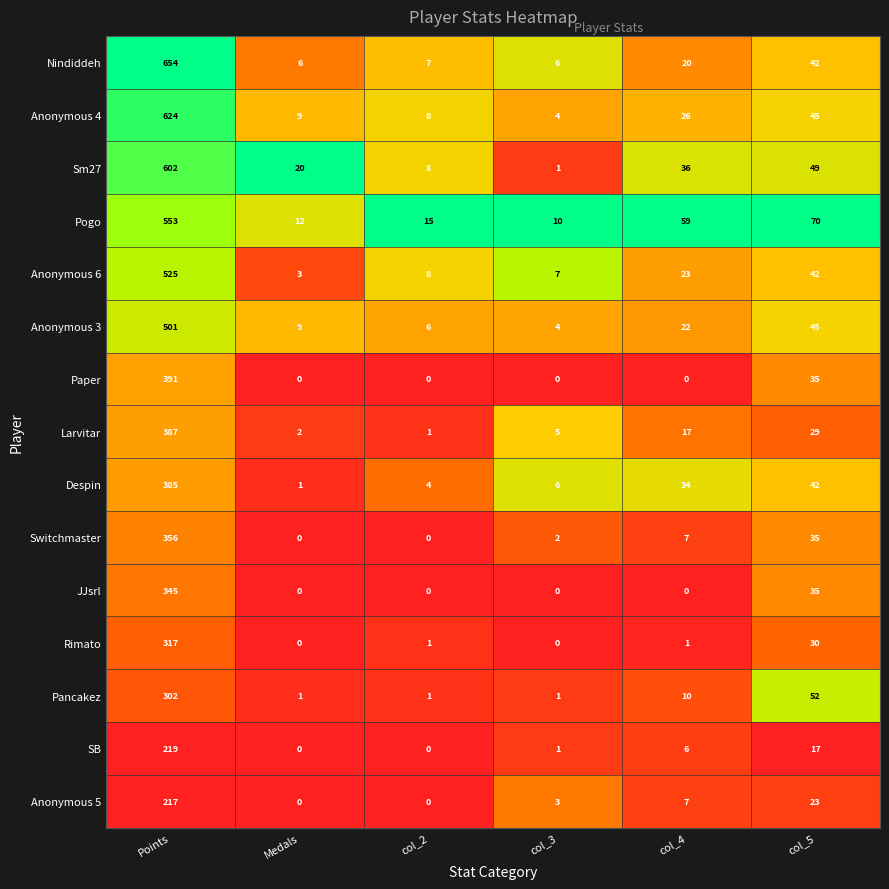

List the series in order of their peak value, highest first.

Nindiddeh, Anonymous 4, Sm27, Pogo, Anonymous 6, Anonymous 3, Paper, Larvitar, Despin, Switchmaster, JJsrl, Rimato, Pancakez, SB, Anonymous 5